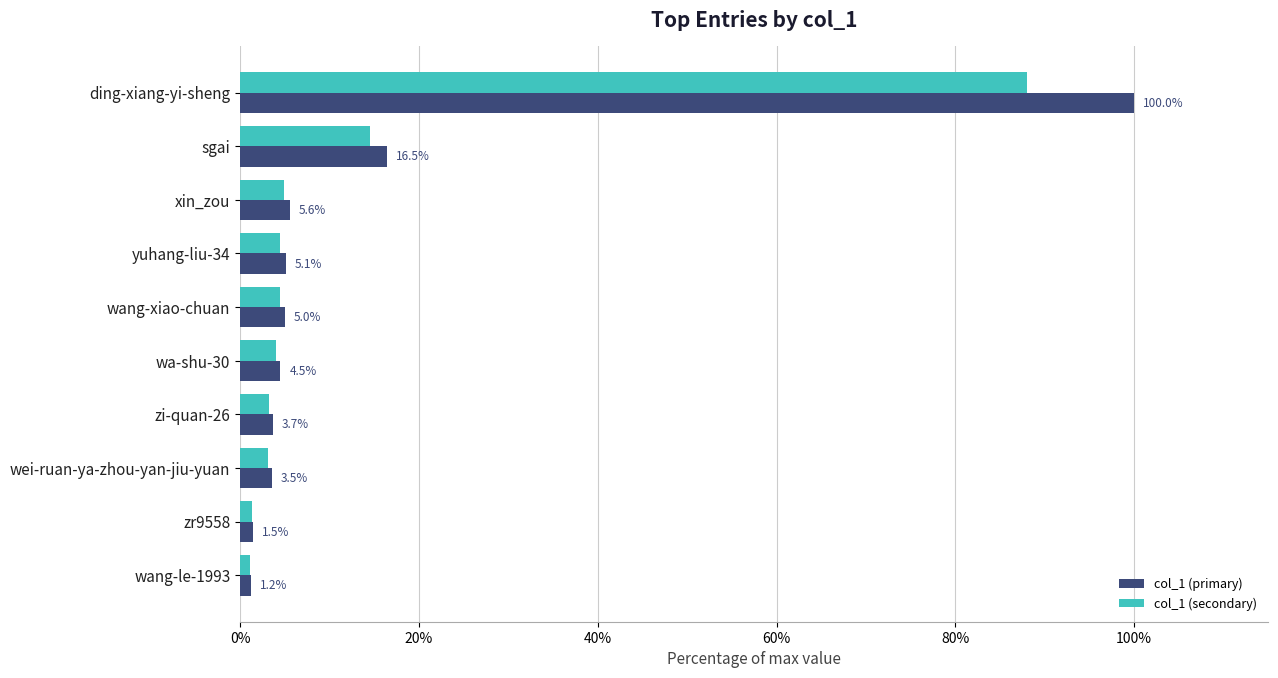

What is the difference between the second highest and second lowest values in the col_1 (primary) series?

15.0